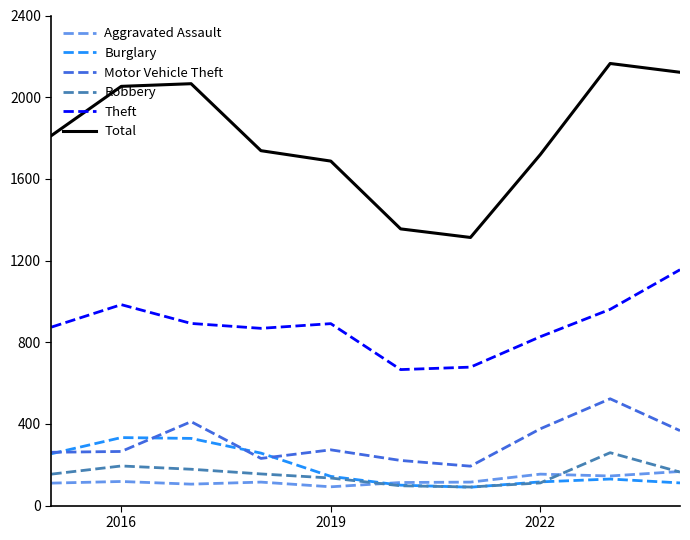

What is the minimum value for Aggravated Assault?

92